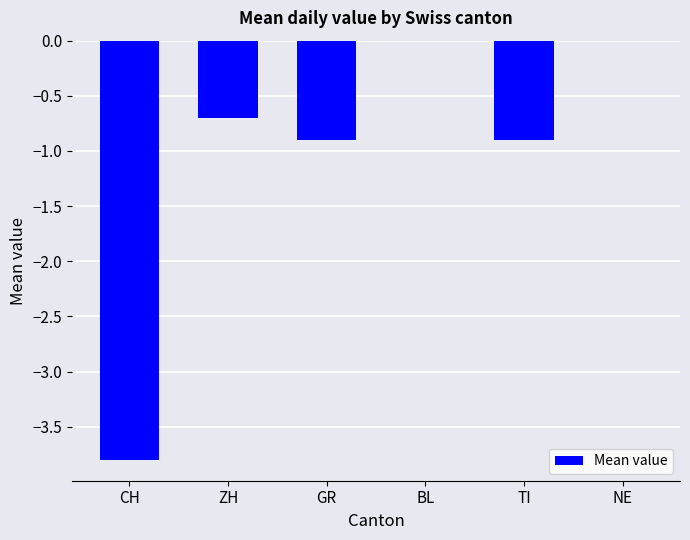

What is the sum of all values?

-6.3